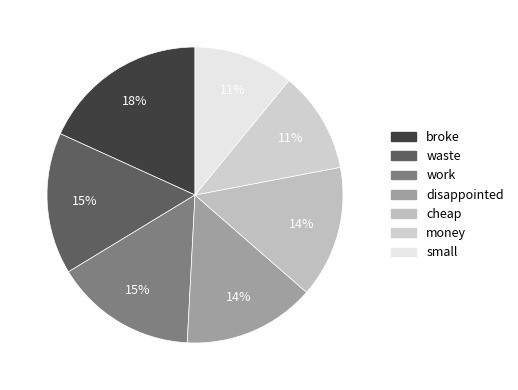

Is there a majority slice in this chart?

No